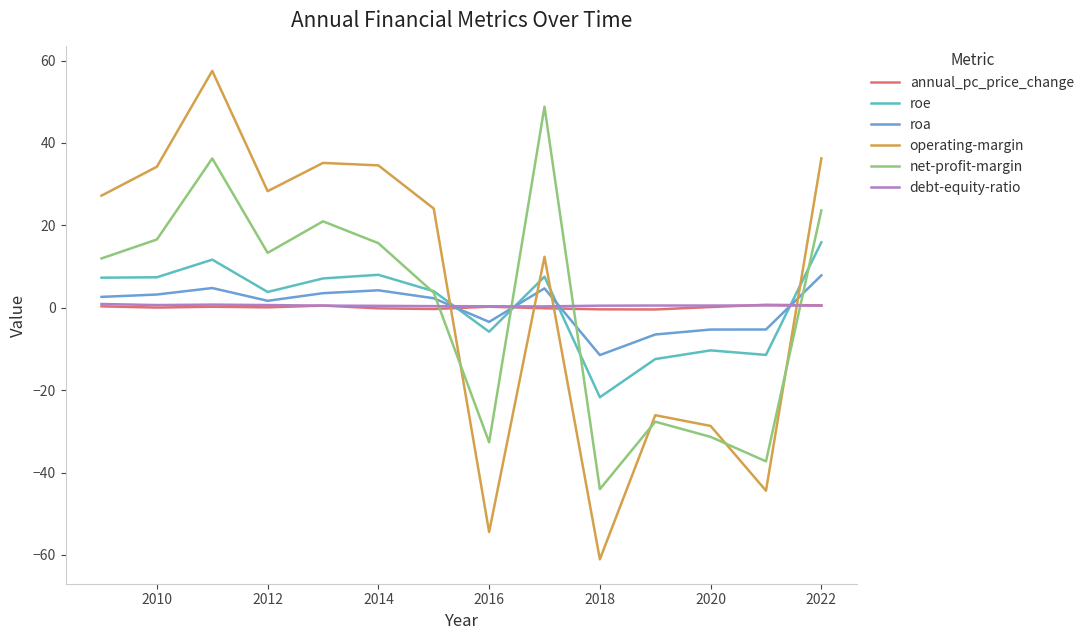

How many intersections are there between debt-equity-ratio and annual_pc_price_change?

3